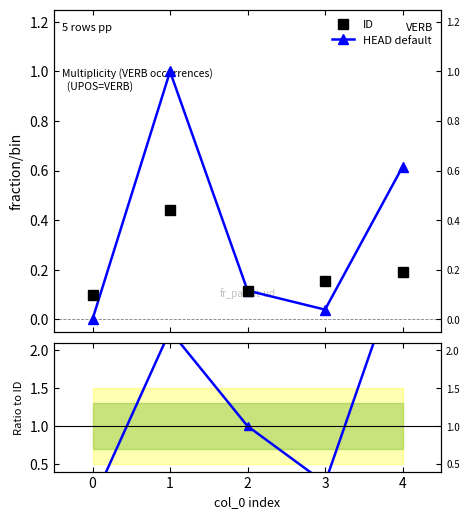

True or false: ID has a value of 0.2 at 4.

True